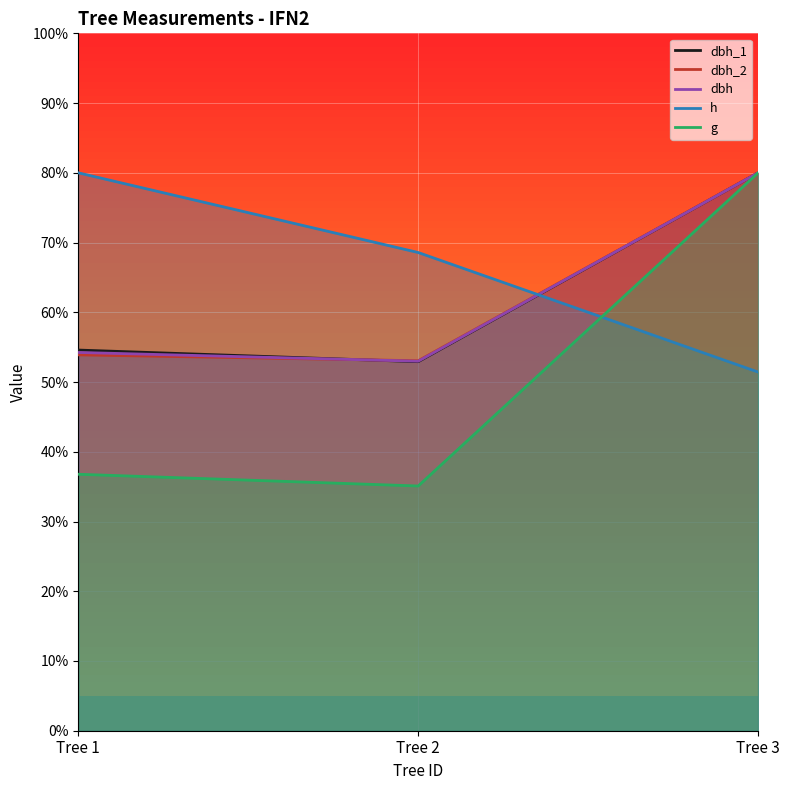

Does the chart display data point markers on the line(s)?

No